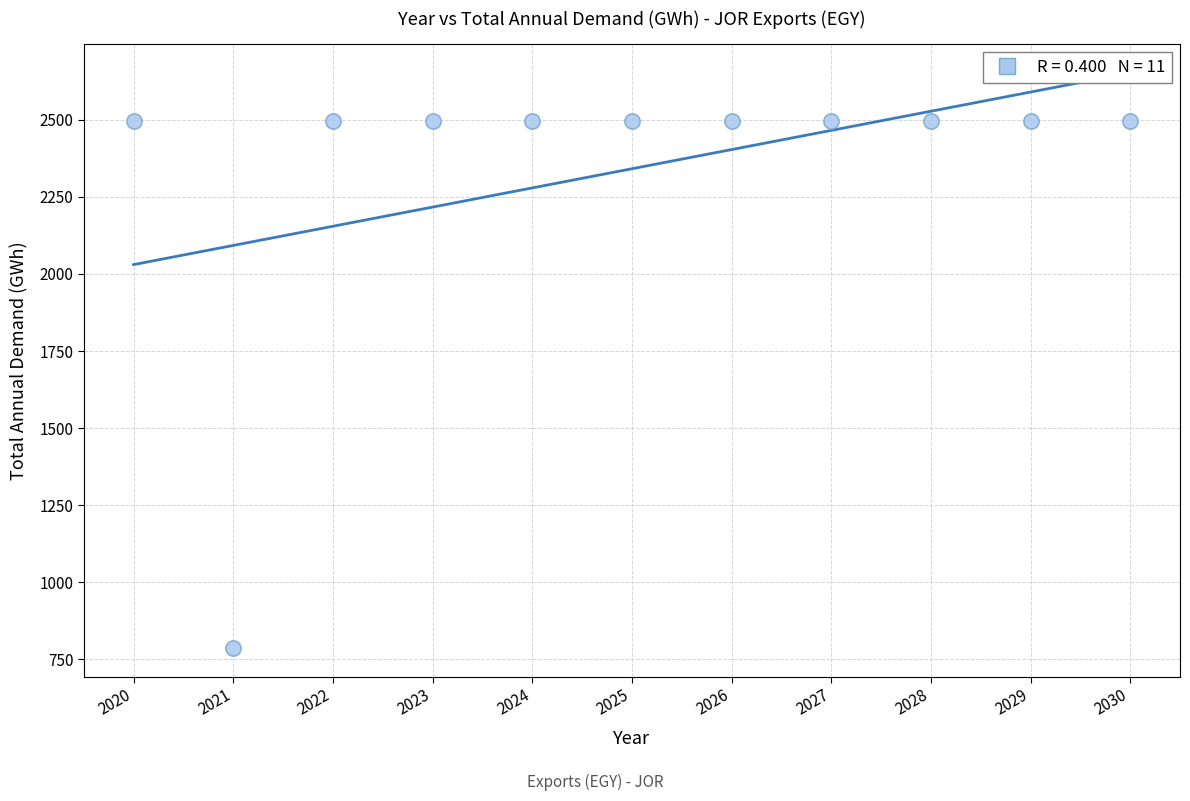

What is the range of Y values (max minus min)?

1710.0